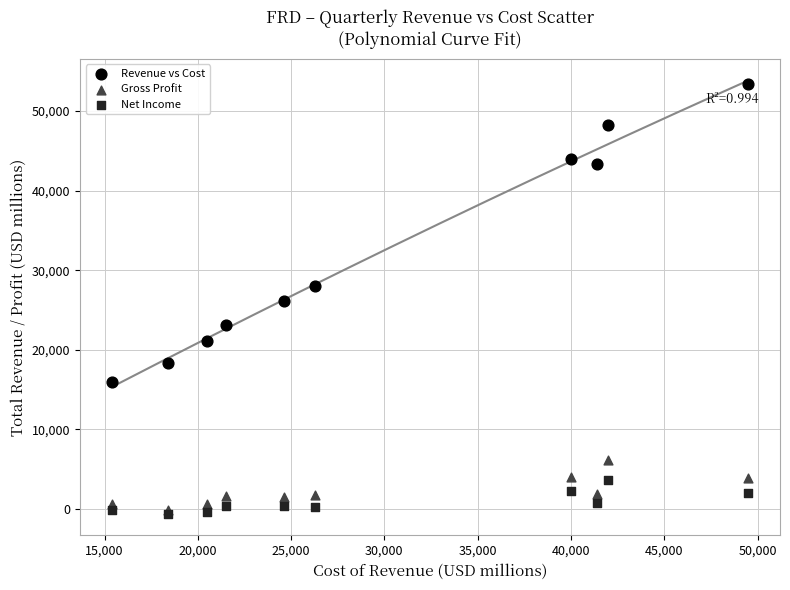

In the Revenue vs Cost series, what Y value is closest to 34700?

28000